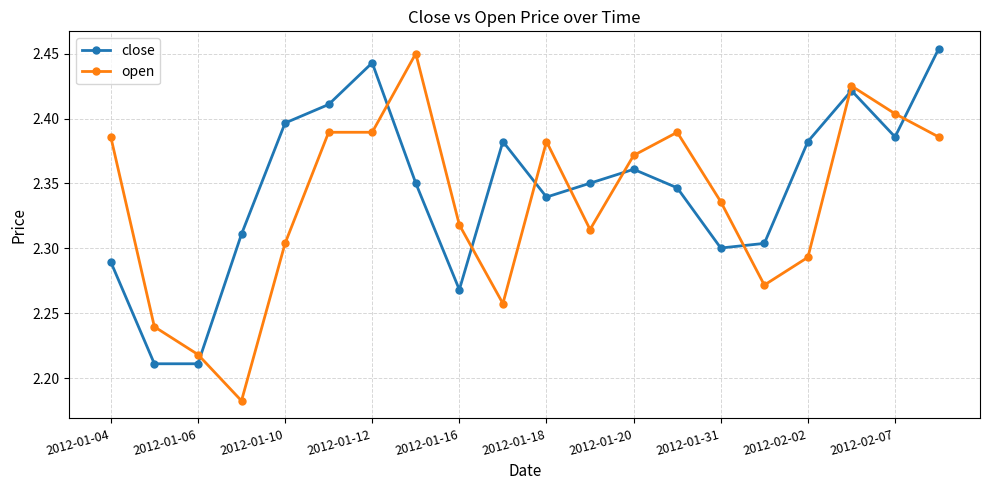

At how many categories does at least one series exceed 2?

20